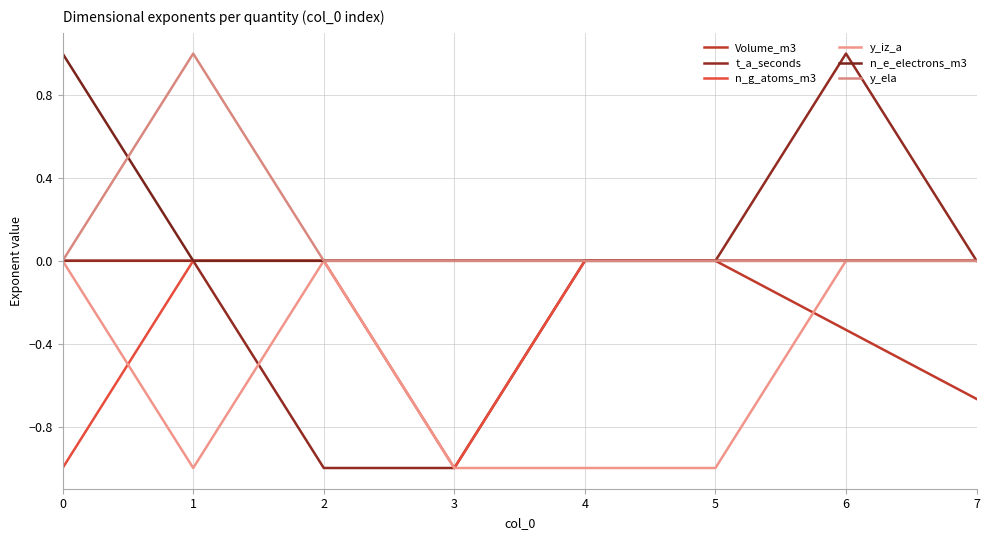

What is the sum of all y_iz_a values?

-4.0